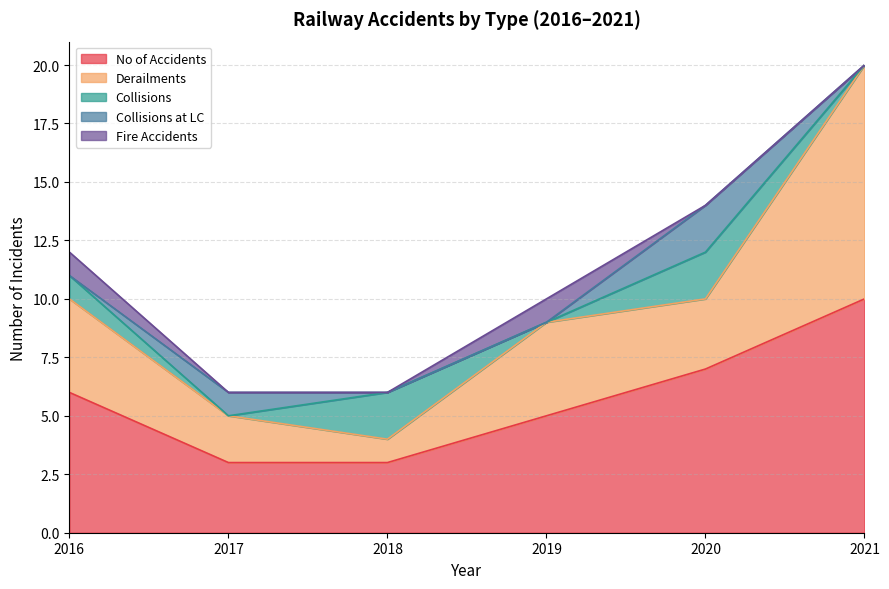

At which category does Fire Accidents reach its first local peak?

2019